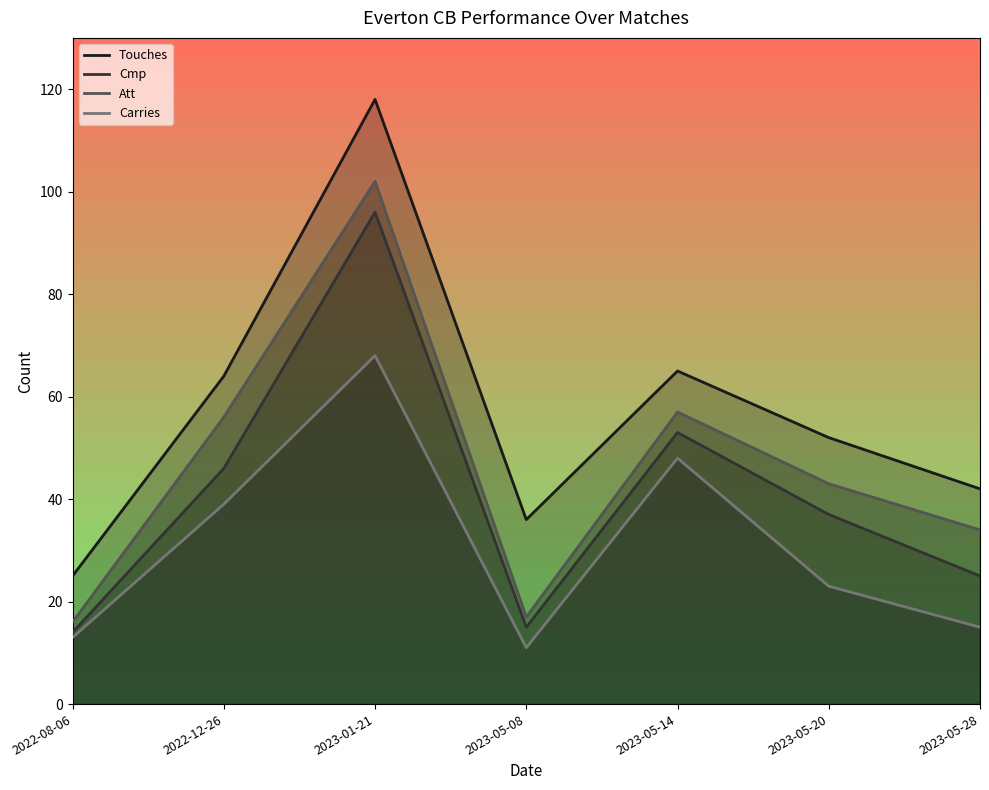

What is the value of the Touches point at the 7th from the left?

42